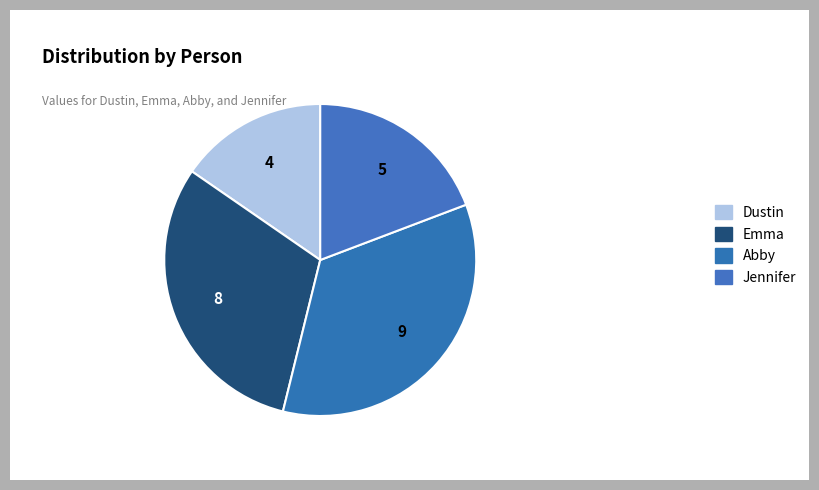

What is the change in value from Dustin to Emma?

+4